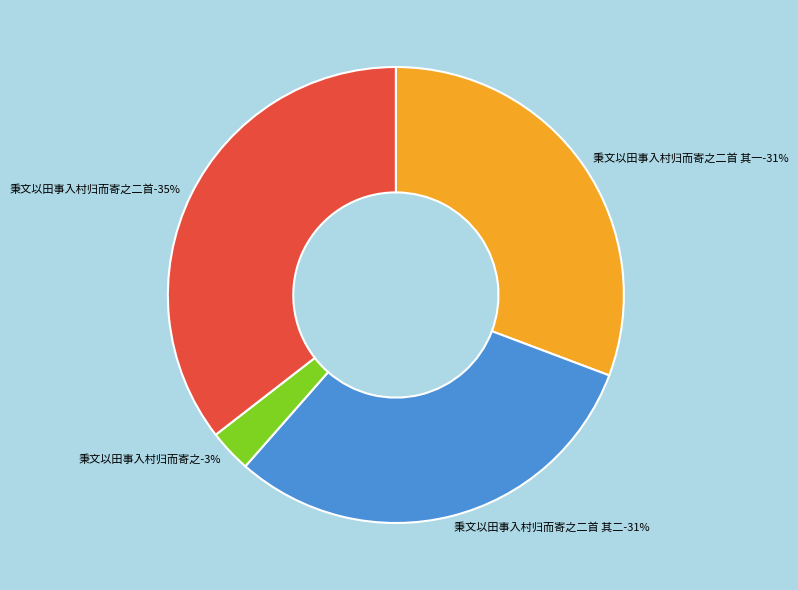

How many segments does this pie chart have?

4